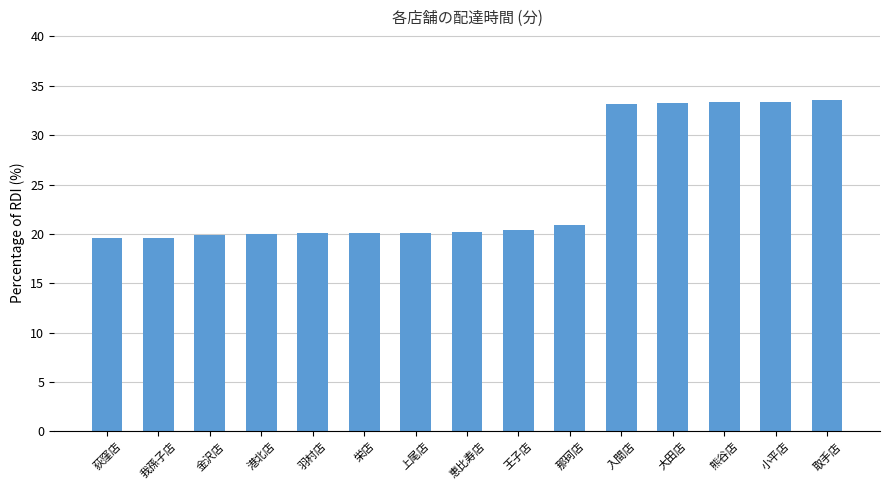

What is the difference between the second highest and second lowest values?

13.8